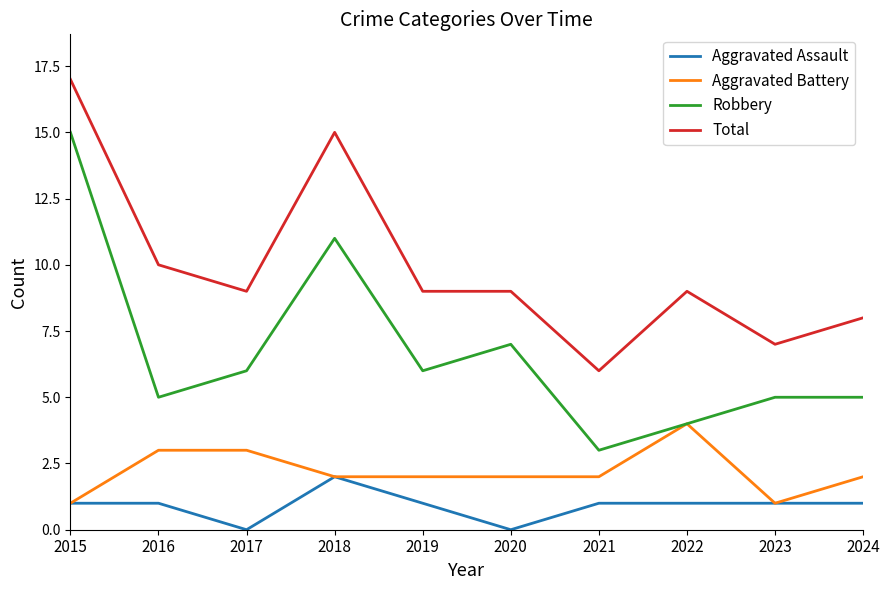

What is the difference between the highest and lowest values at 2022?

8